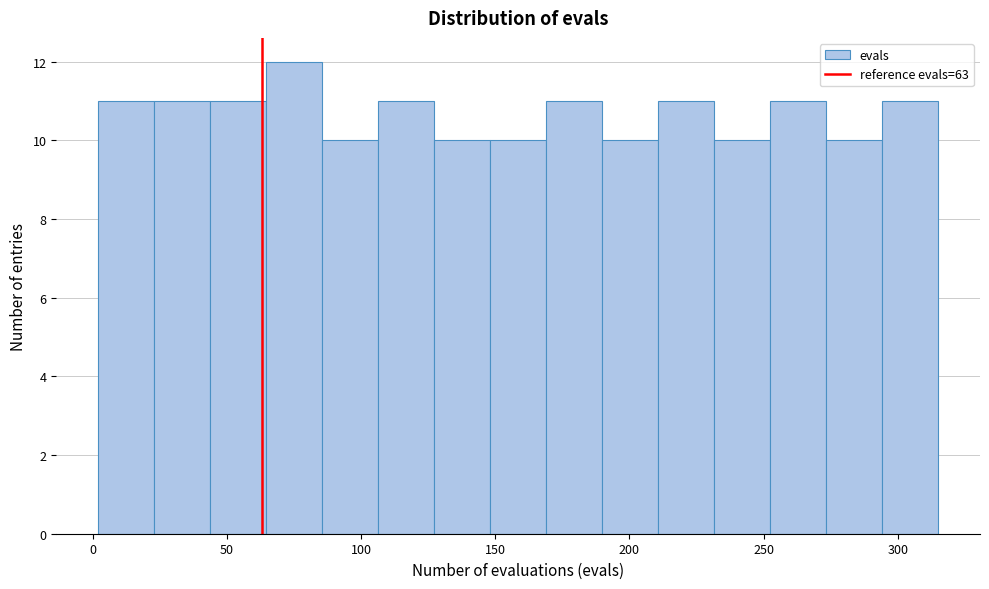

Over which range of the x-axis is the bar tallest?

65 to 85